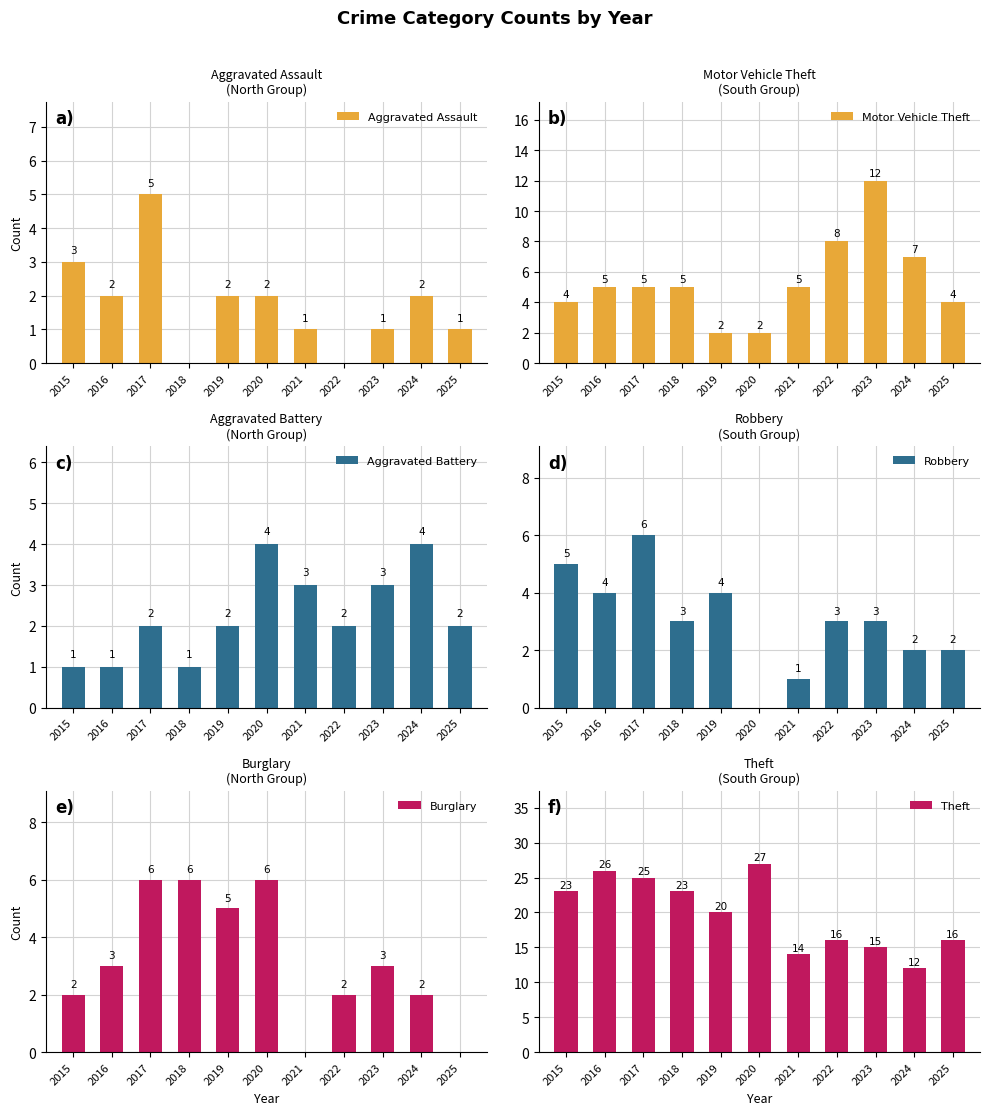

How many groups of bars are there?

11